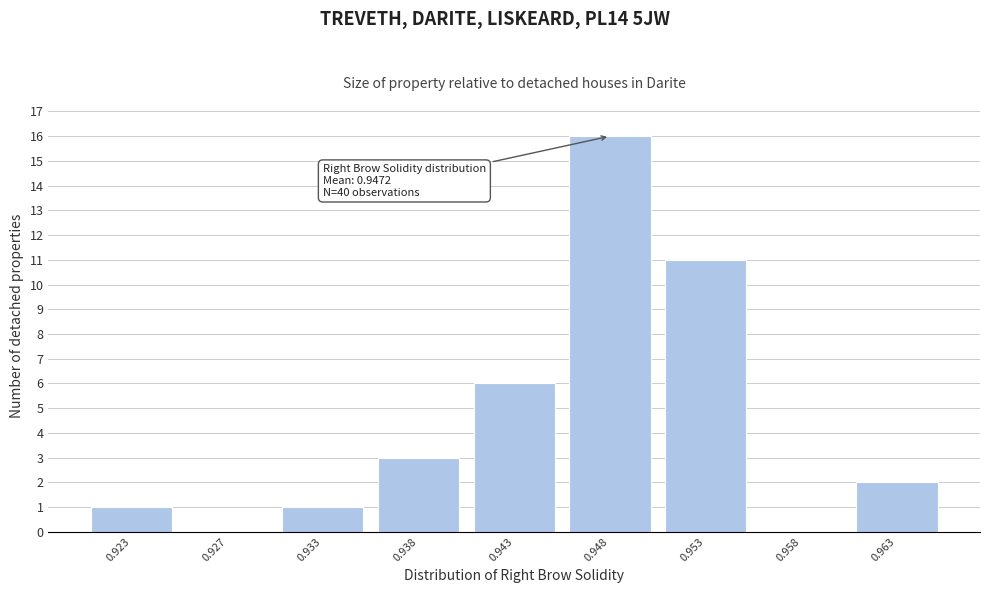

Reading left to right, what are all the values shown in this chart?

0.923=1	0.927=0	0.933=1	0.938=3	0.943=6	0.948=16	0.953=11	0.958=0	0.963=2